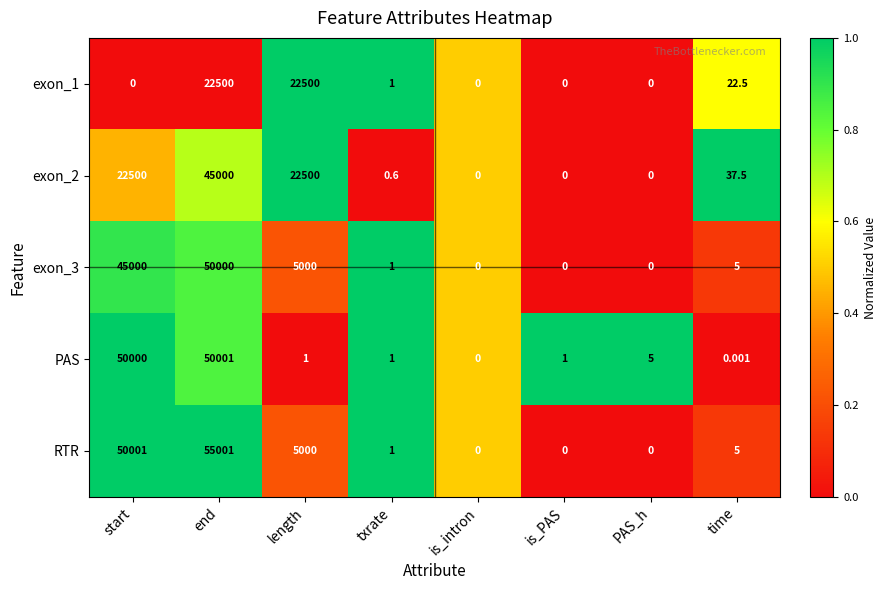

Which series has the largest range (max minus min)?

RTR